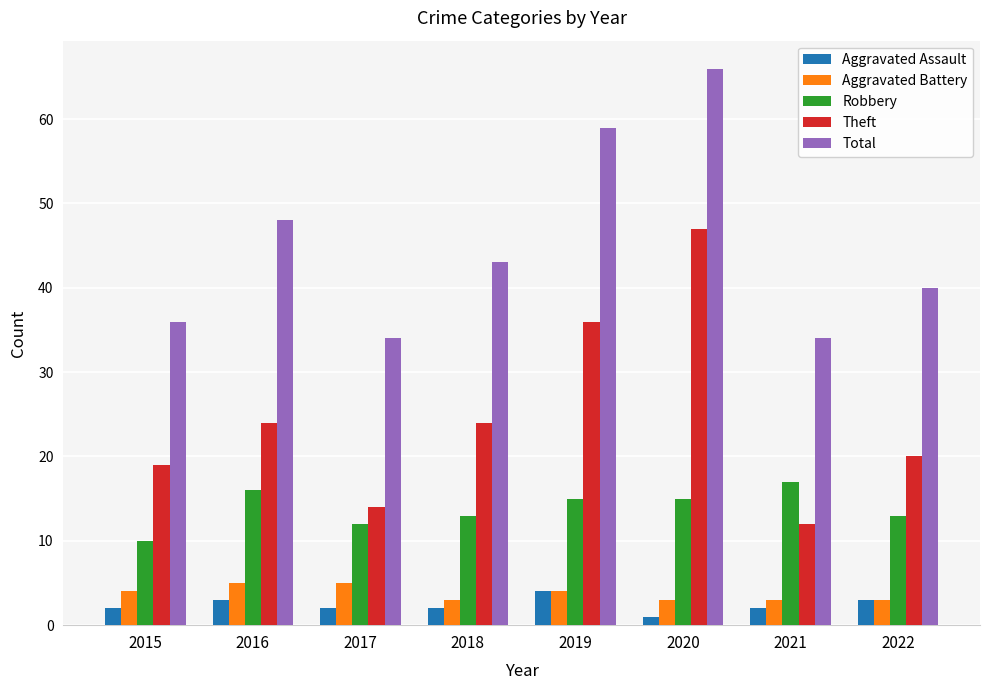

What is the approximate value of Aggravated Assault at 2019?

4